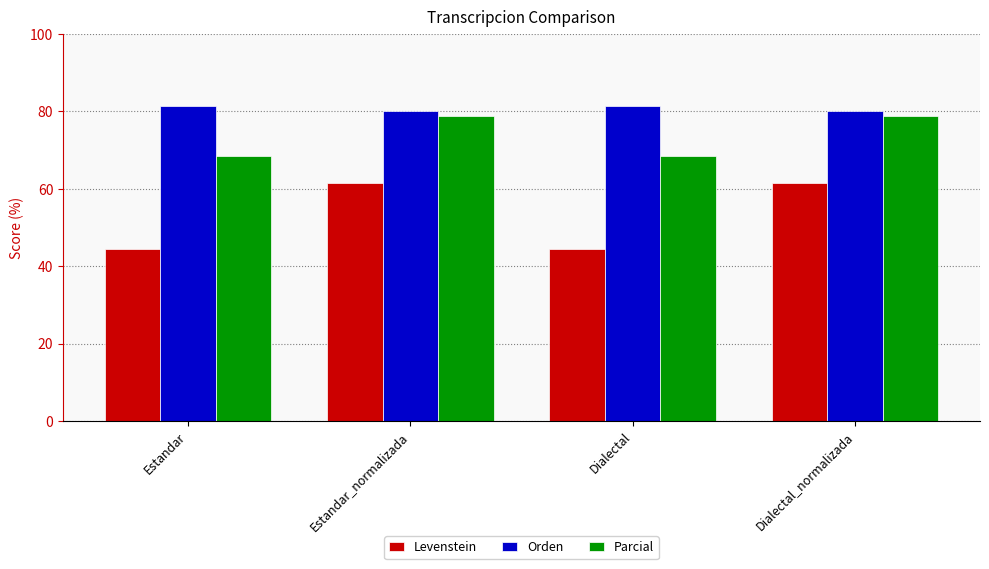

What is the label of the 1st bar from the right?

Dialectal_normalizada